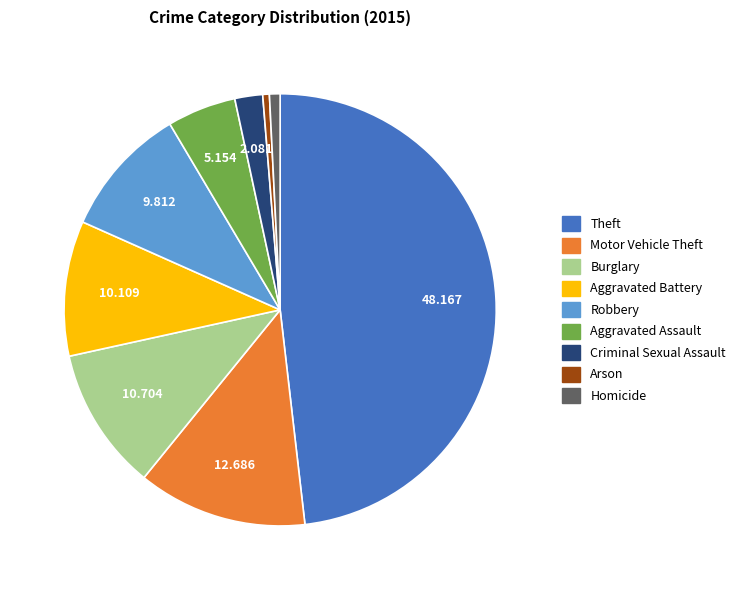

Which category has the biggest portion of the pie?

Theft